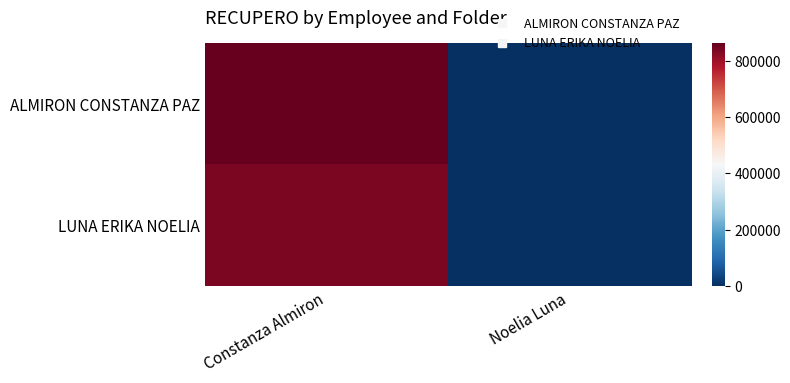

Reading left to right, transcribe all the data shown in this chart.

ALMIRON CONSTANZA PAZ: Constanza Almiron=863740	Noelia Luna=0
LUNA ERIKA NOELIA: Constanza Almiron=837974	Noelia Luna=0